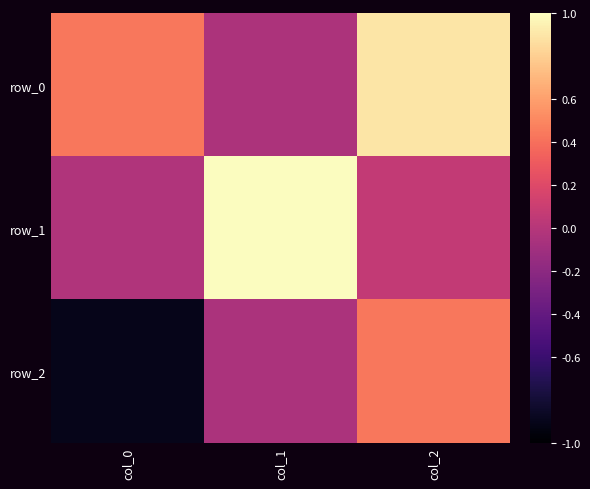

What is the total value across all series at col_2?

1.4